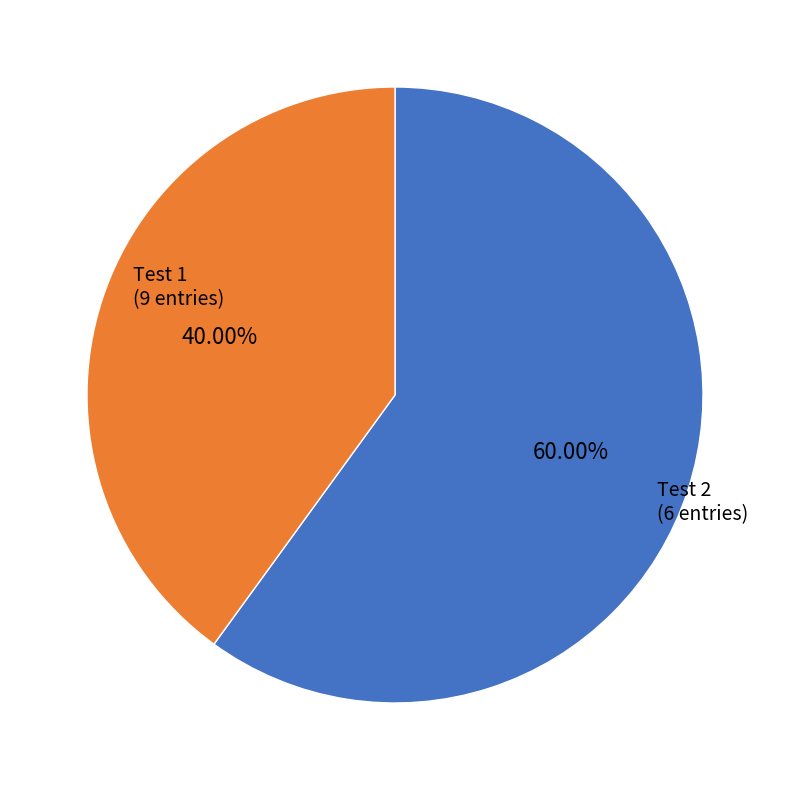

How many slices are in this pie chart?

2